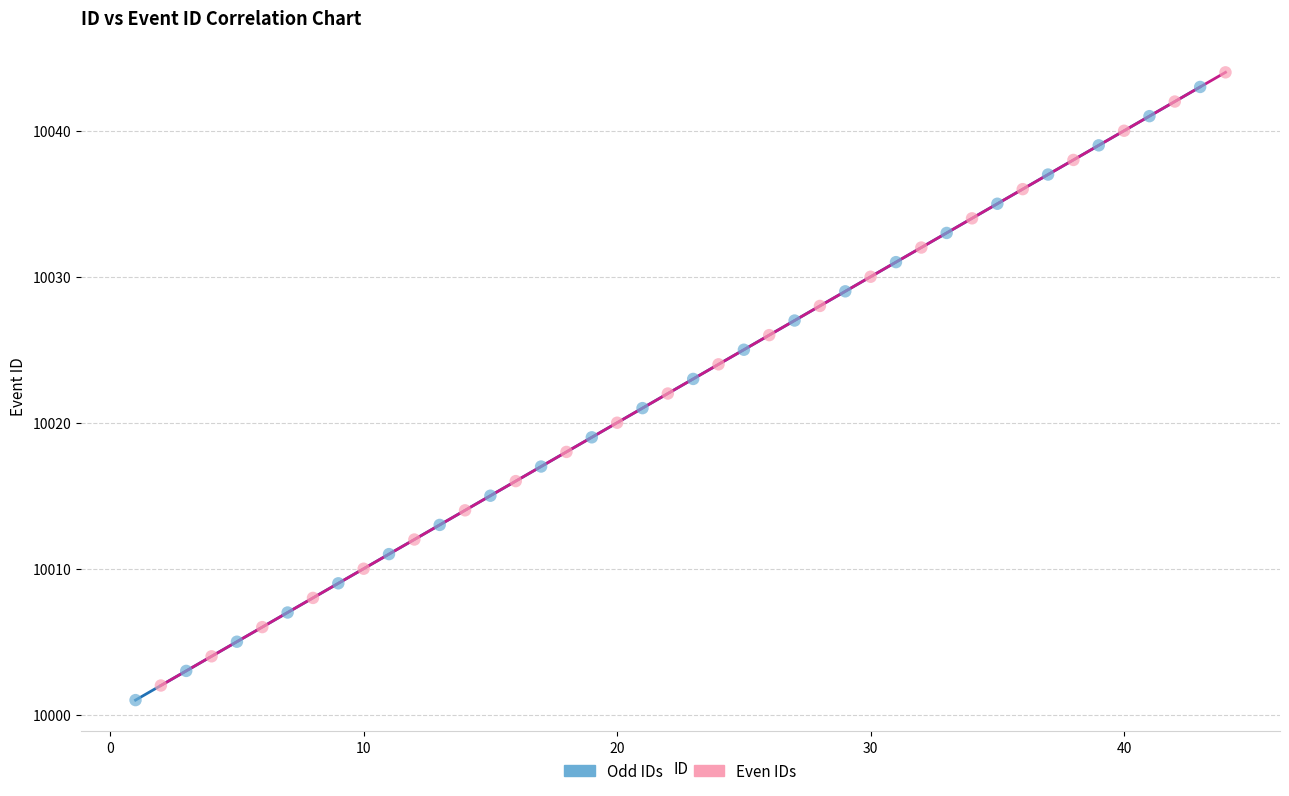

What are all the series names shown in the legend?

Odd IDs, Even IDs